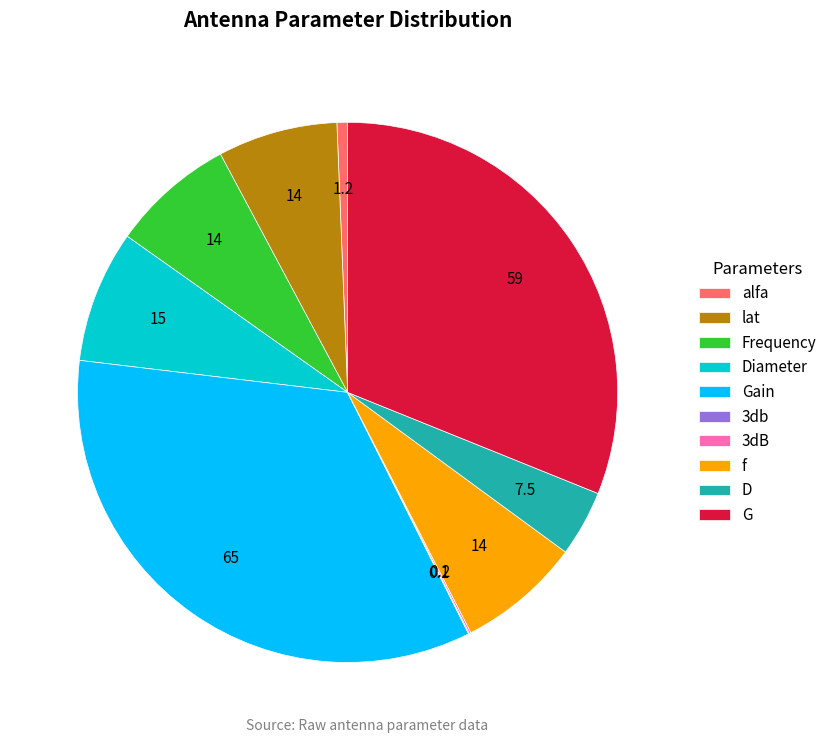

What is the largest slice in the pie chart?

Gain